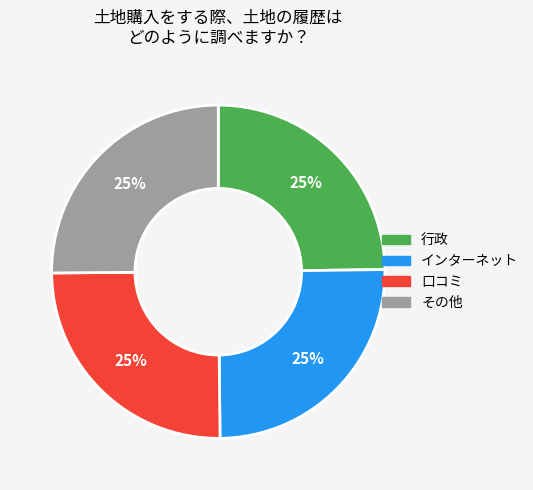

To the nearest percent, what is the average slice percentage?

25%